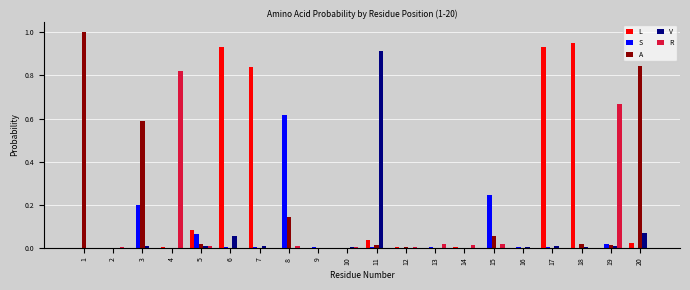

What is the sum of all V values?

1.1